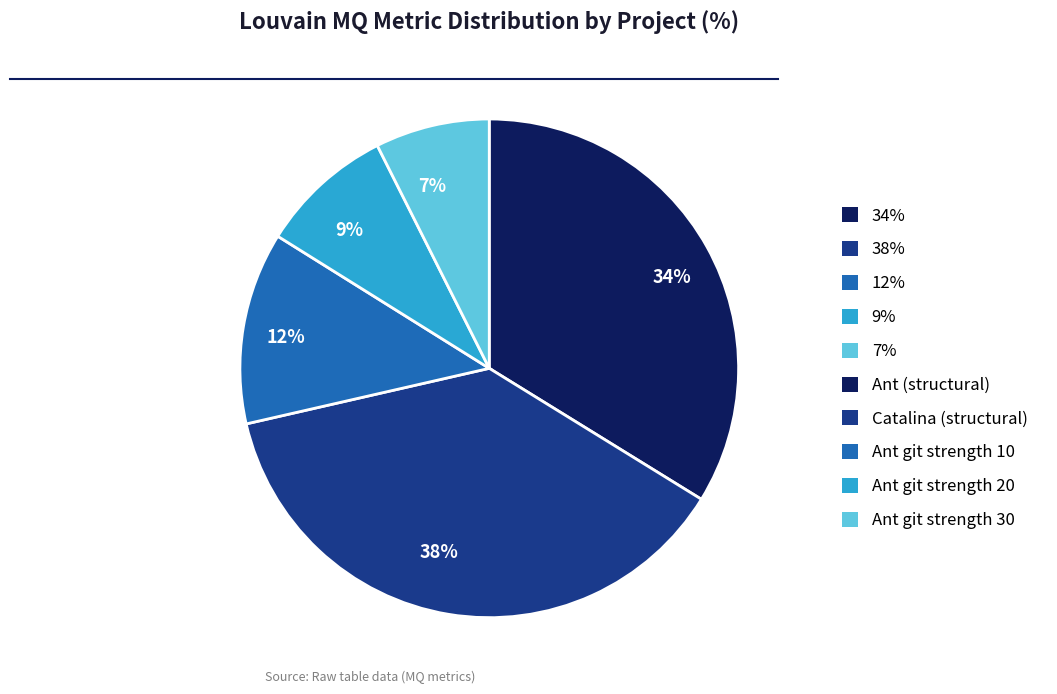

Which slice is the smallest?

7%